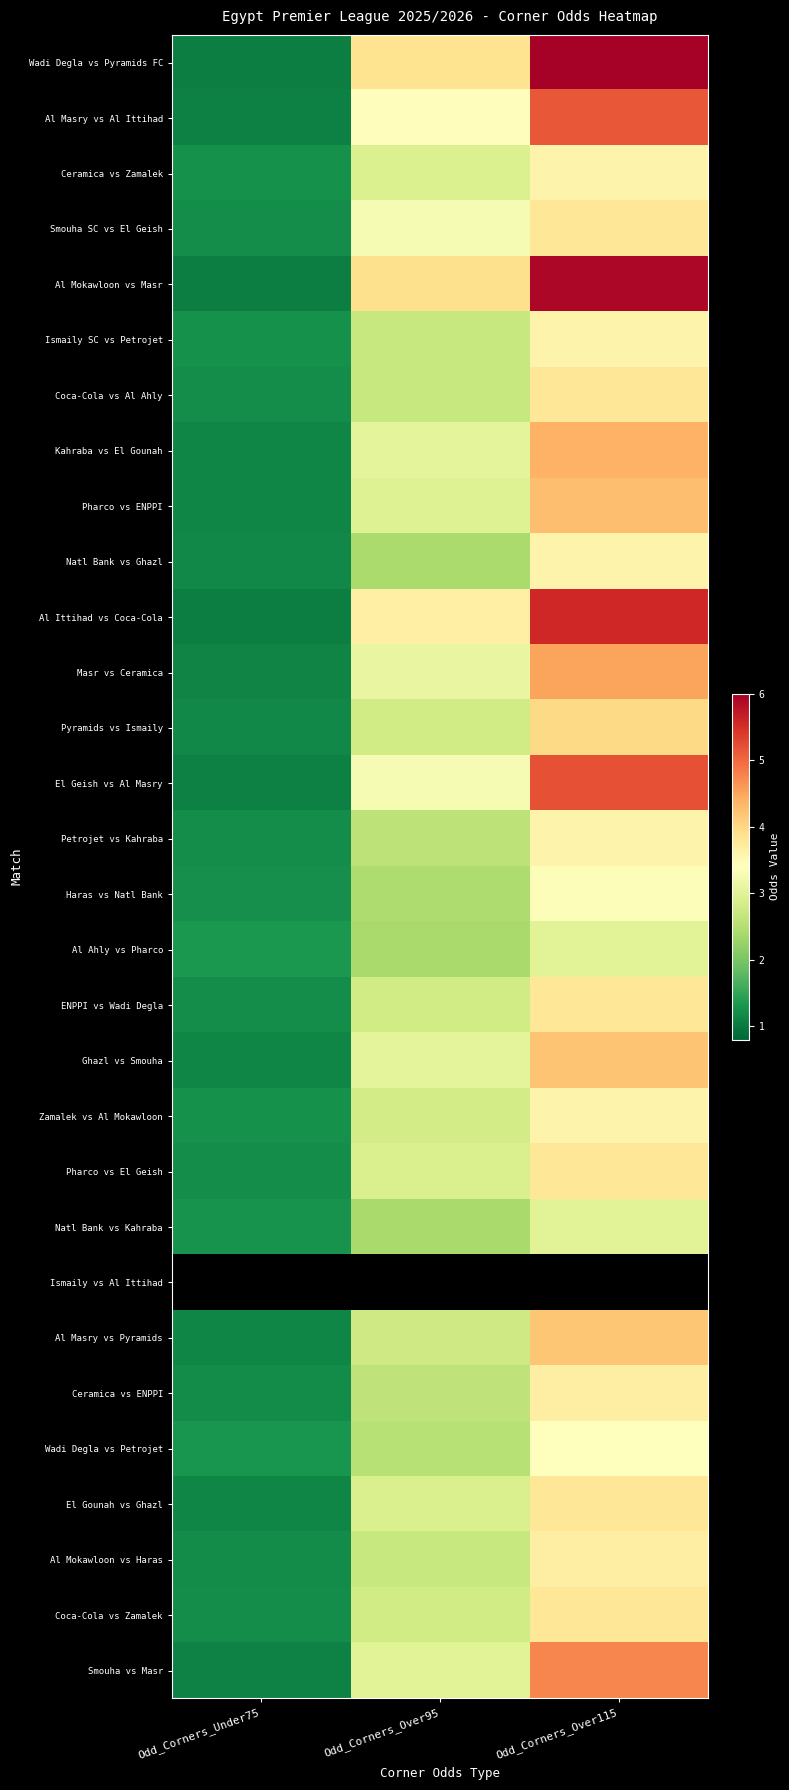

How many distinct data groups are displayed?

30